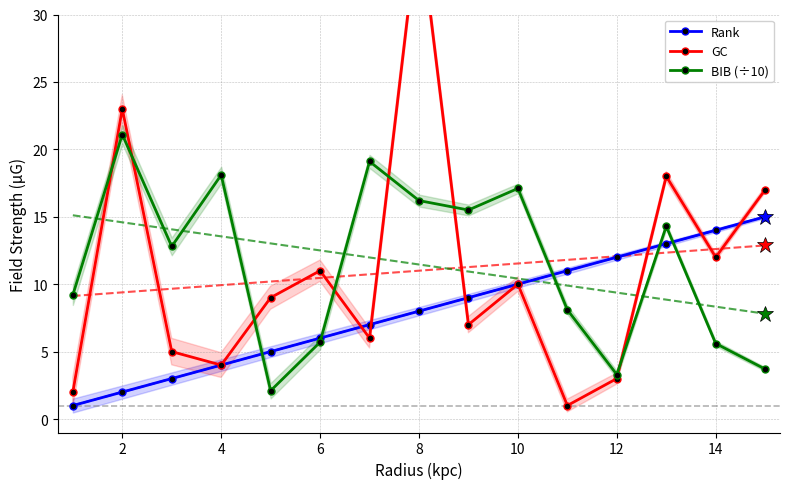

True or false: Rank has more than 2 interior local peaks.

False